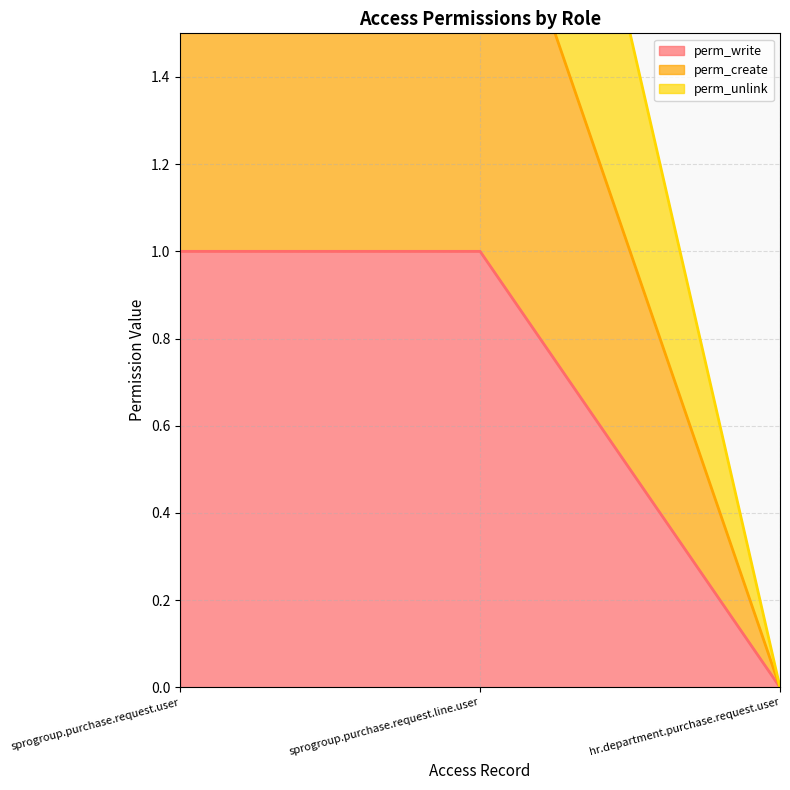

What is the label of the 1st point from the right?

hr.department.purchase.request.user